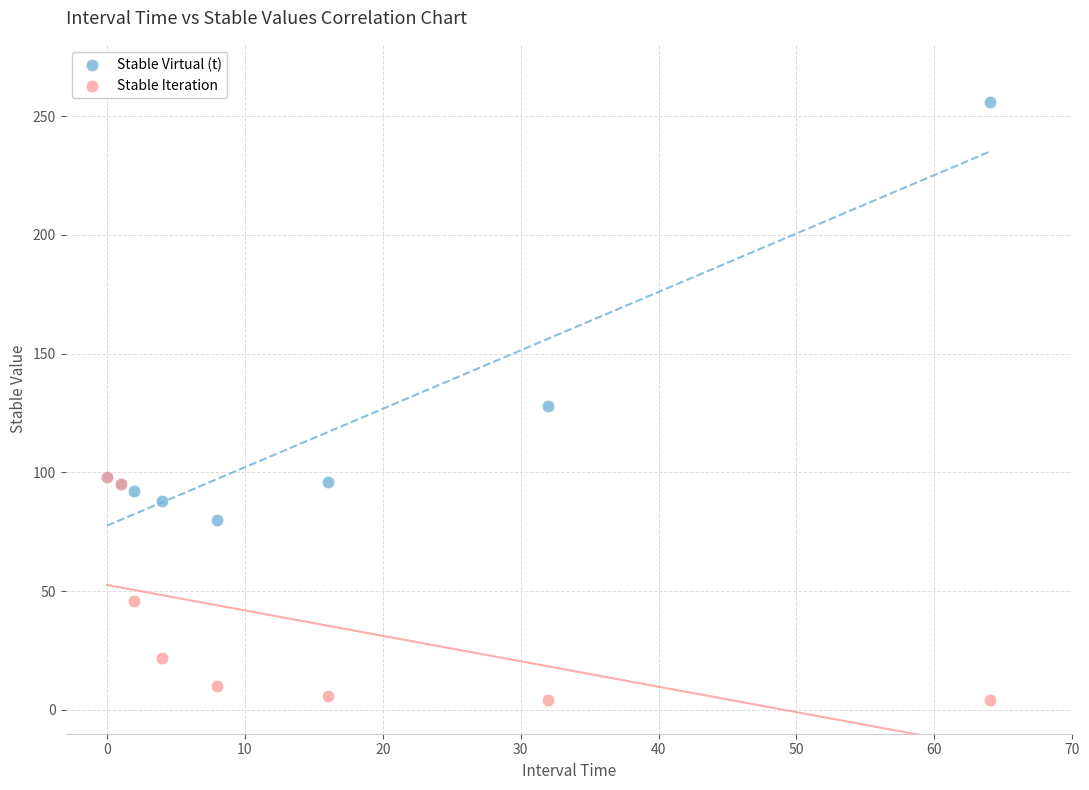

What are all the series names shown in the legend?

Stable Virtual (t), Stable Iteration